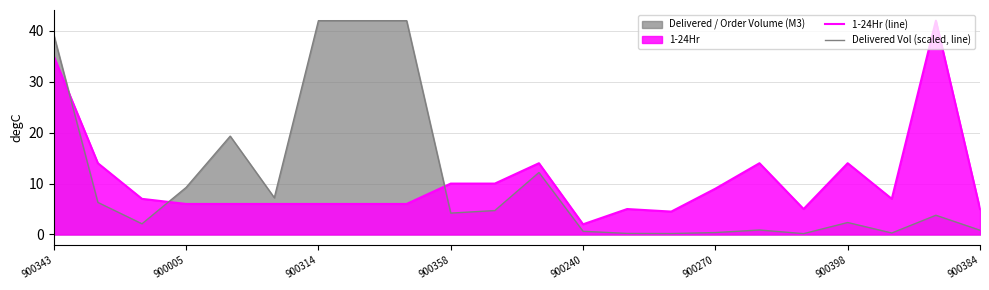

What is the approximate value of 1-24Hr (line) at 14?

4.5